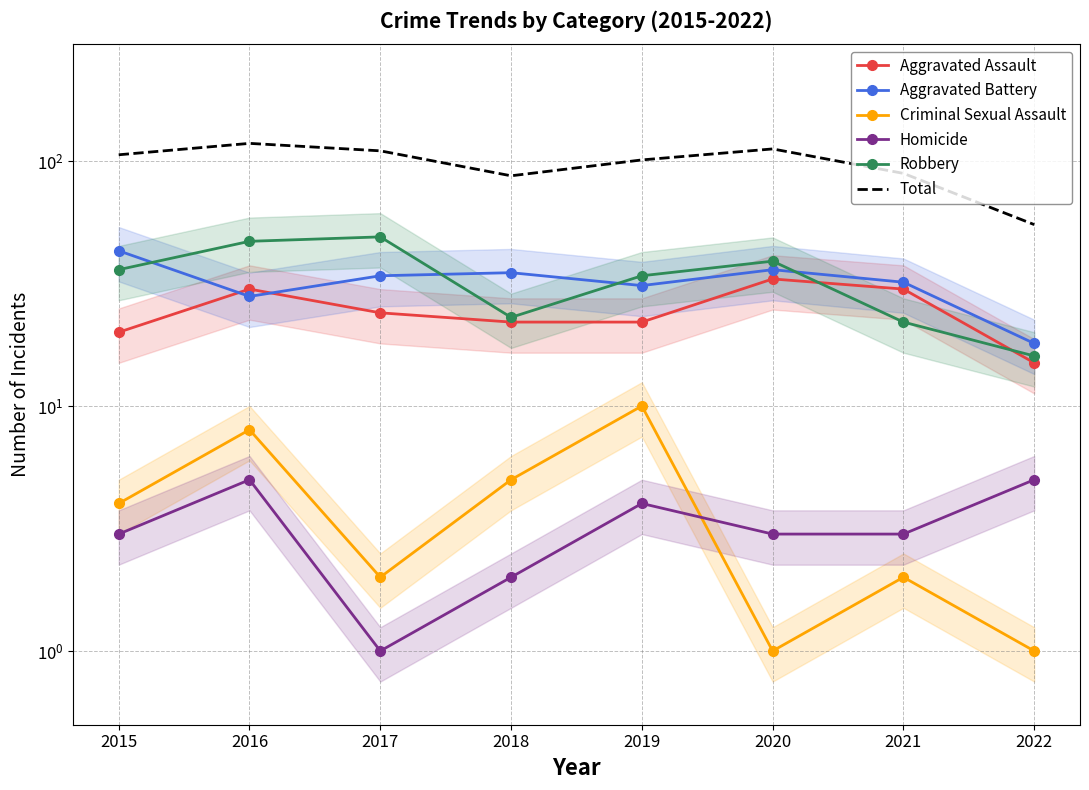

What is the difference between the second highest and minimum values in the Criminal Sexual Assault series?

7